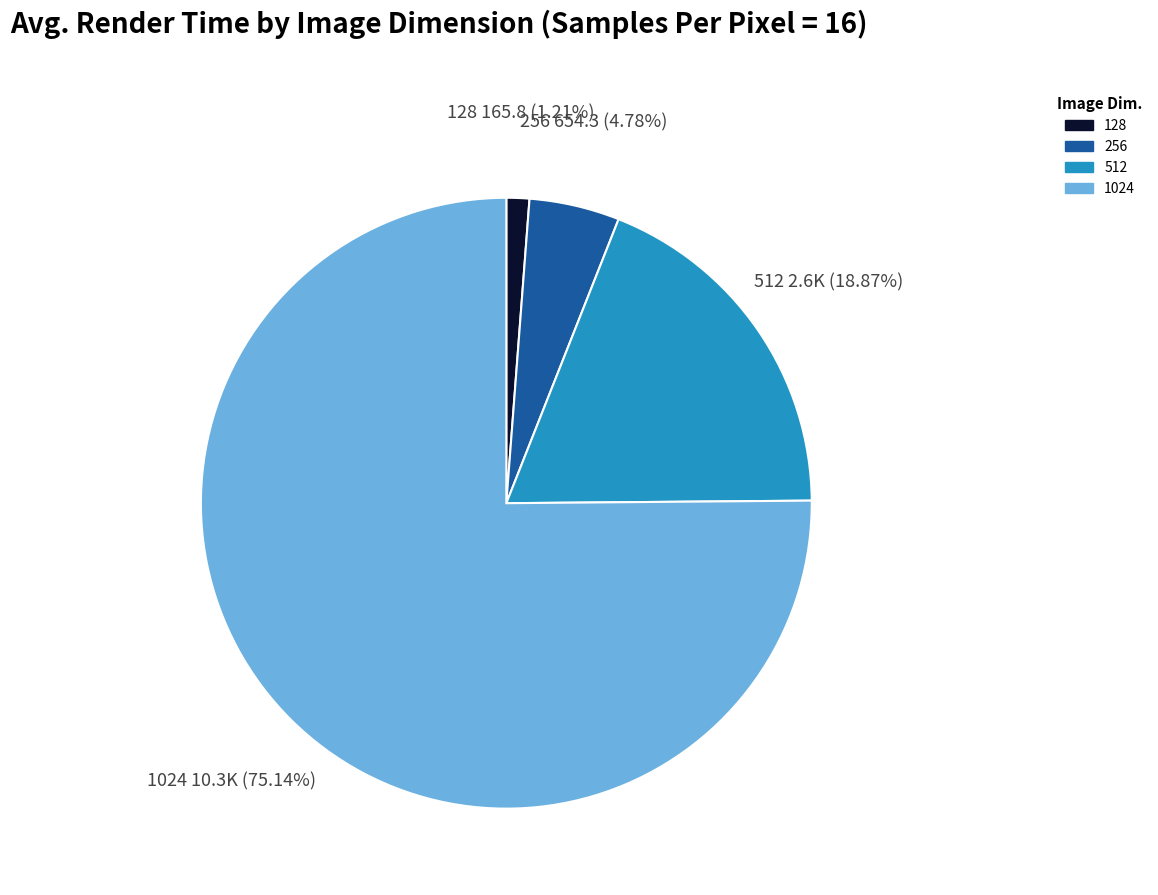

Rank the categories by value from lowest to highest.

128, 256, 512, 1024